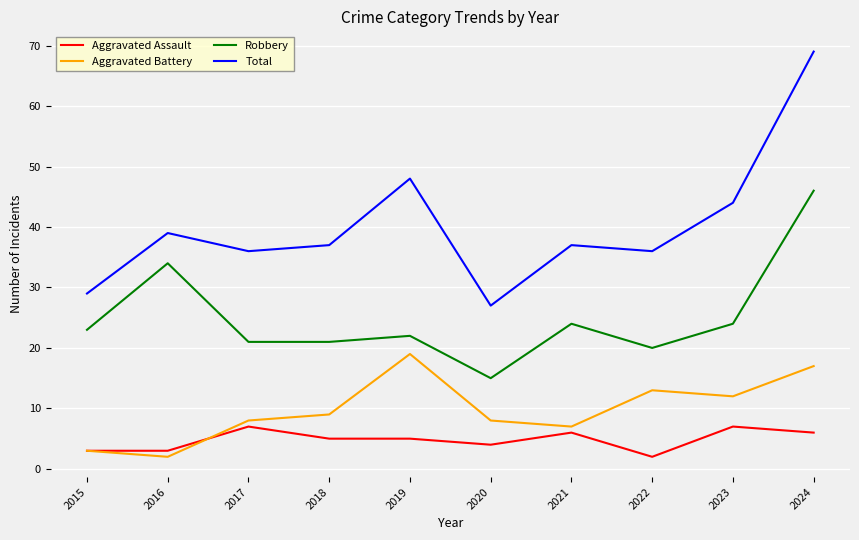

Which series has the largest range (max minus min)?

Total